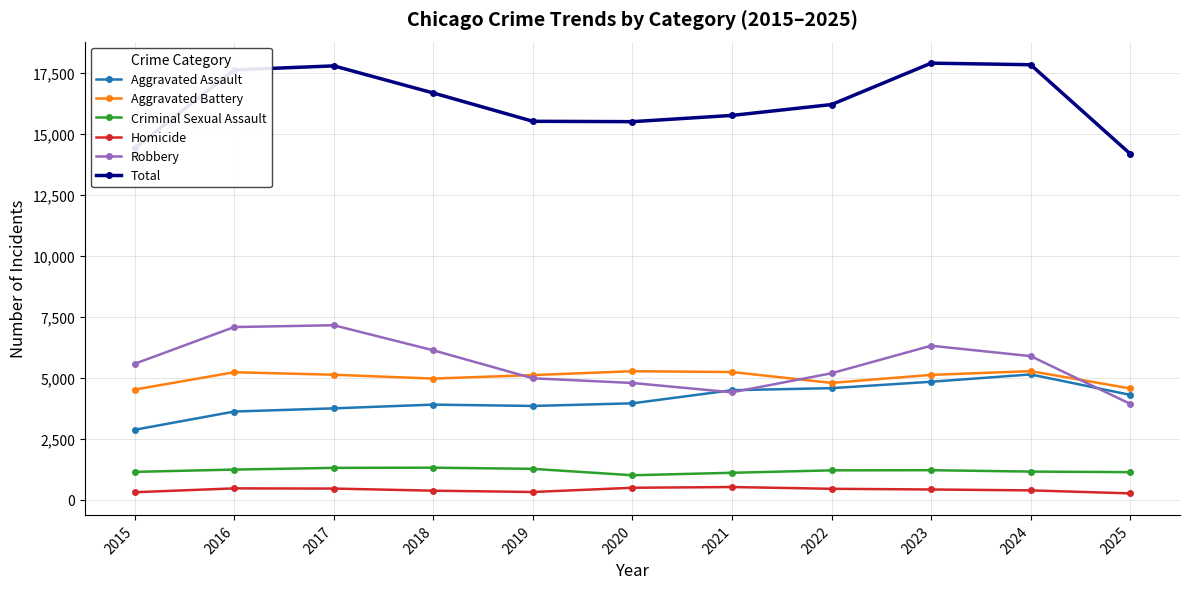

What is the average value of the Aggravated Assault series?

4119